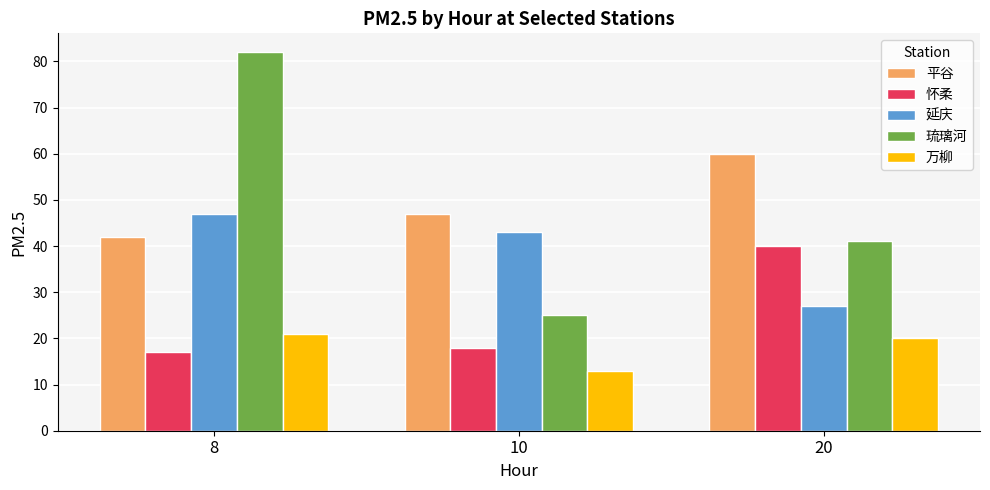

Where is 平谷 nearest to the value 51?

10